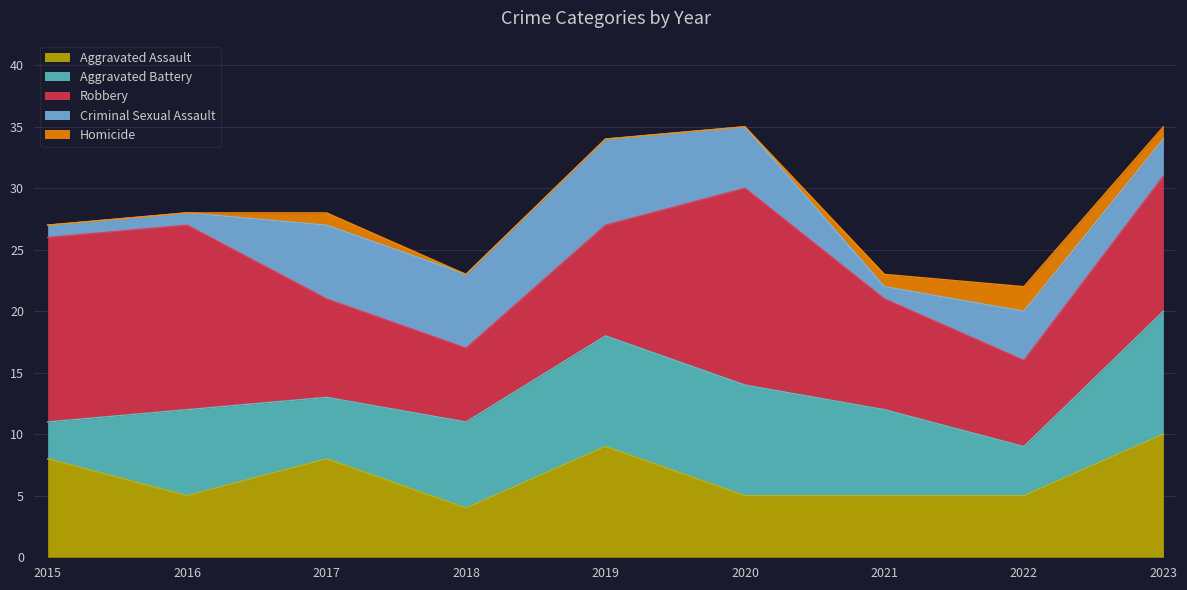

How many data points in Homicide are above 0?

4